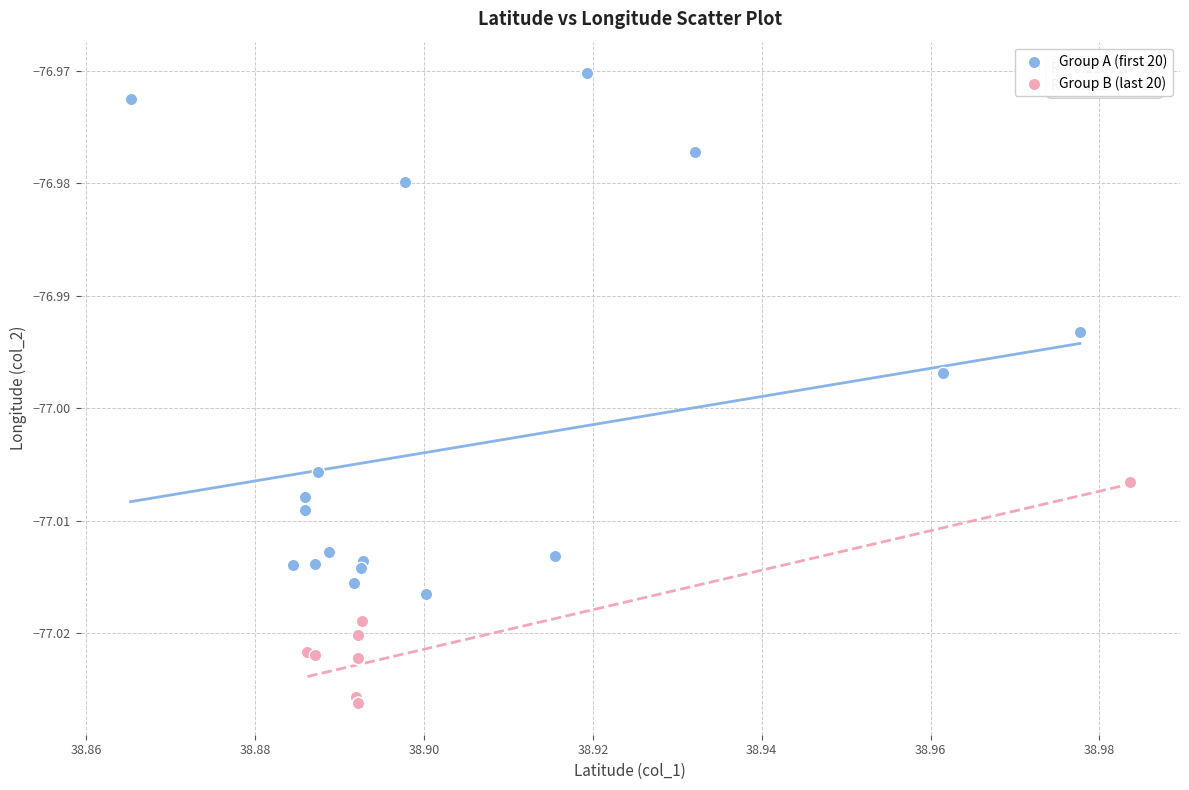

Which series contains the highest Y value?

Group A (first 20)